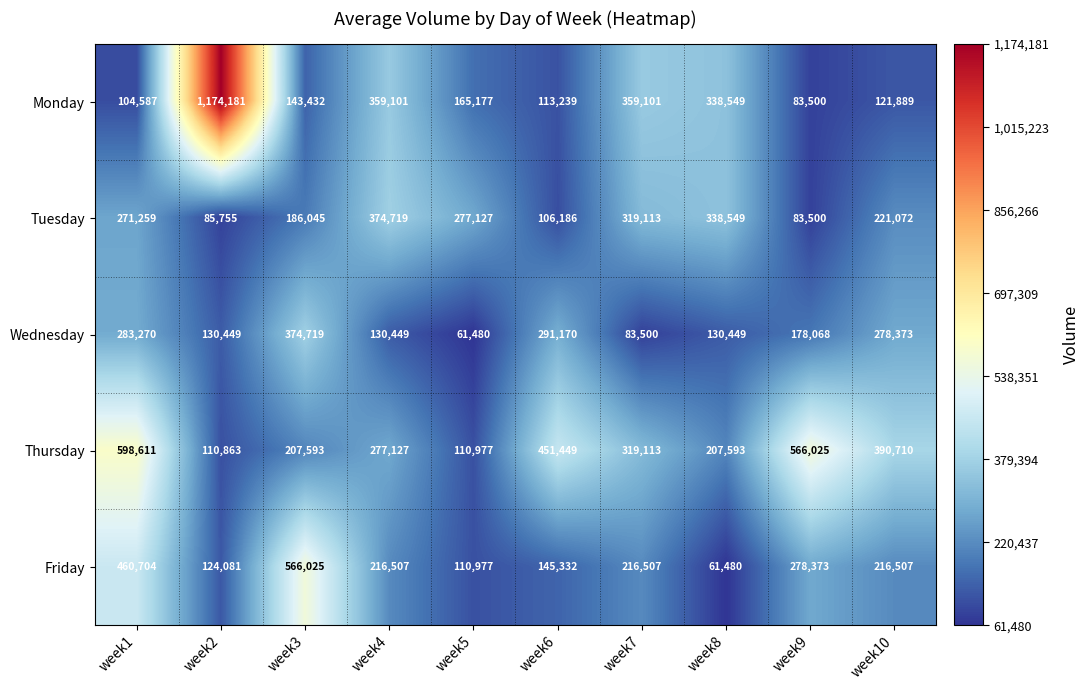

At which category does the chart reach its peak across all series?

week2